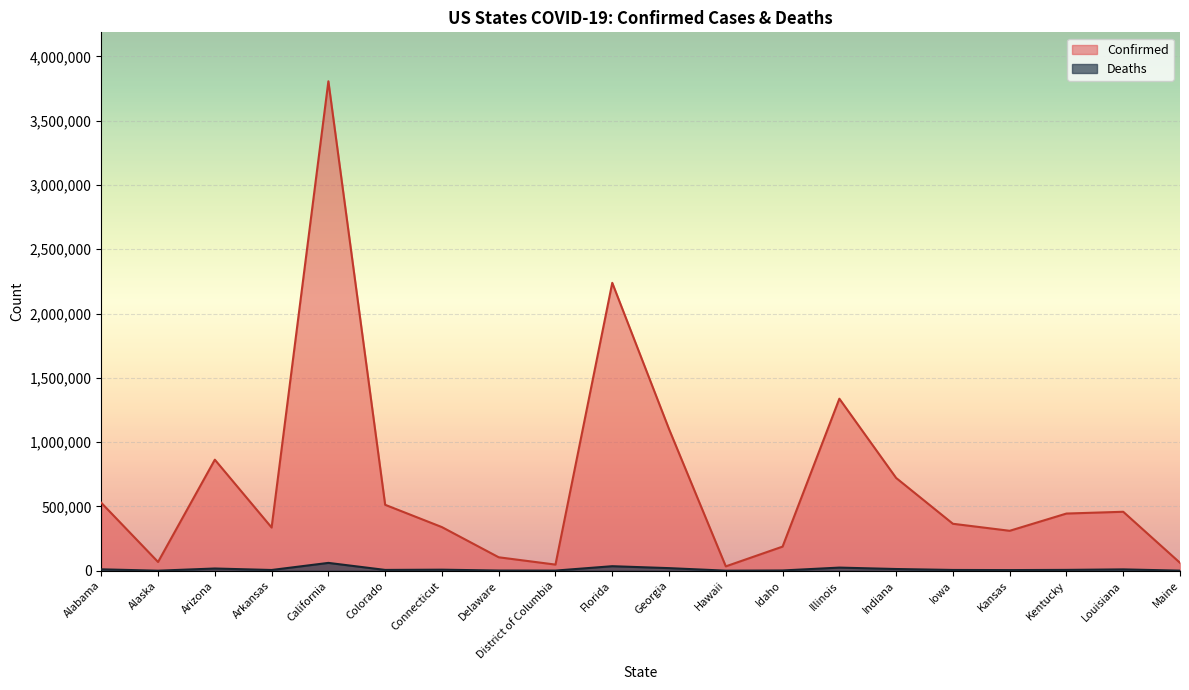

How many data points in Deaths are less than 6513?

10